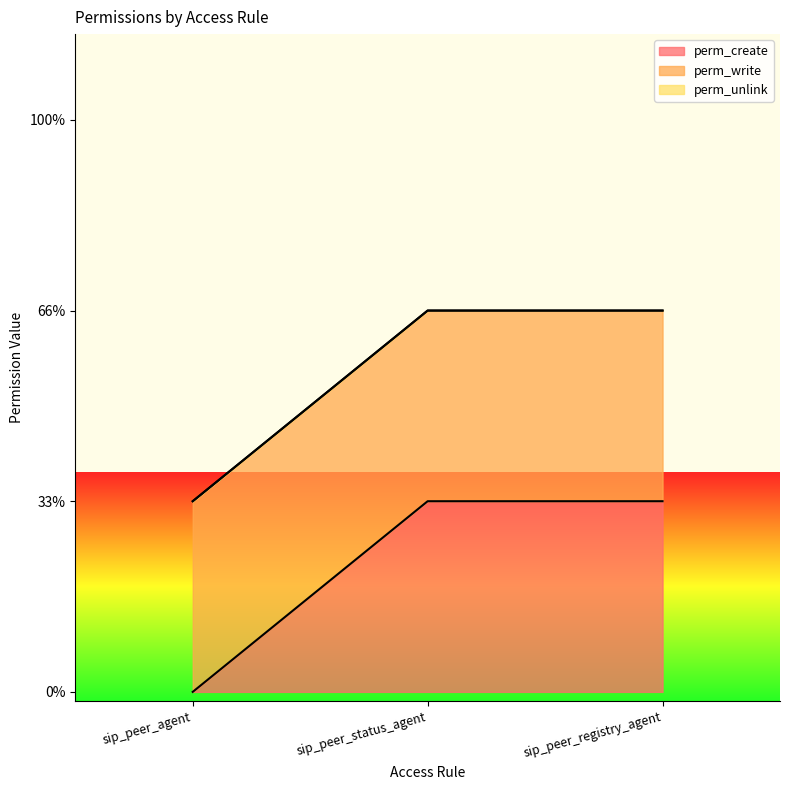

What are all the series names shown in the legend?

perm_create, perm_write, perm_unlink